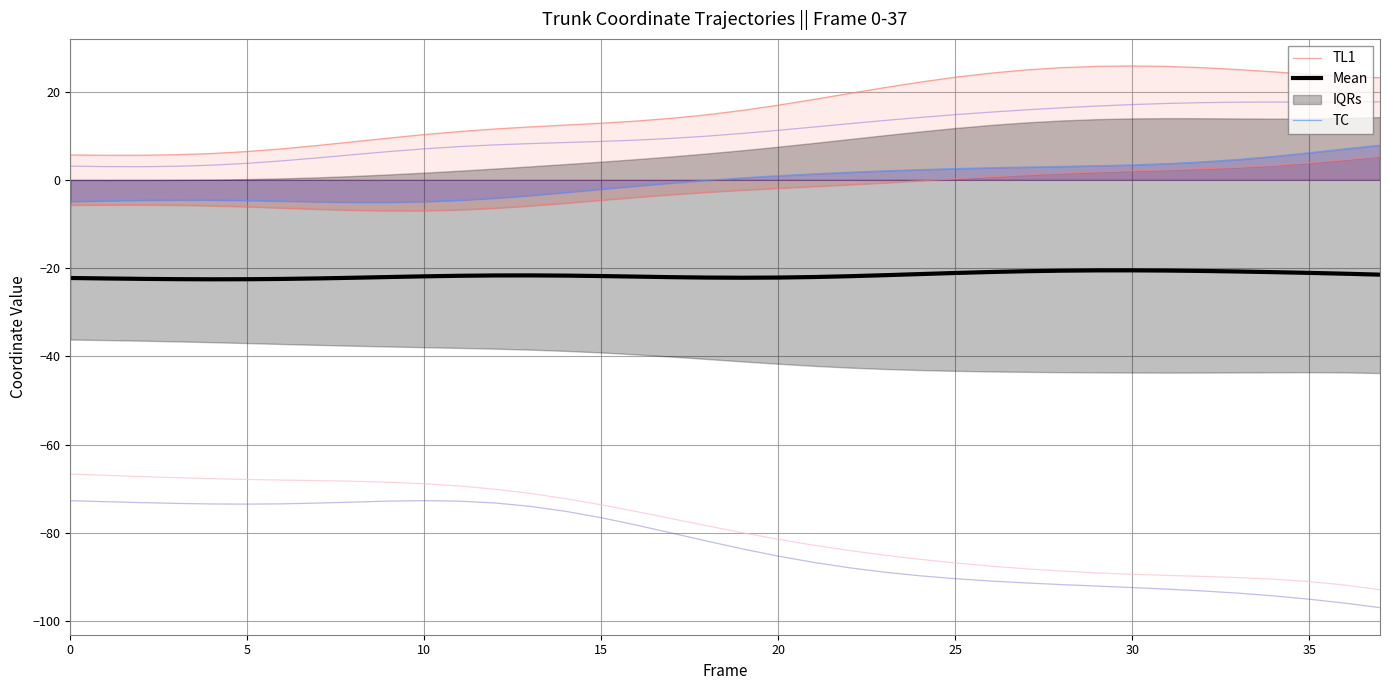

Does the chart display data point markers on the line(s)?

No